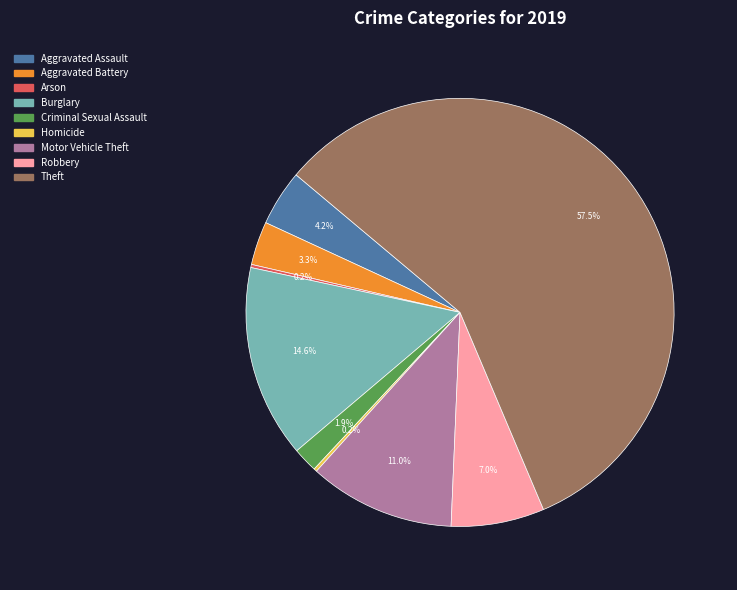

The Aggravated Battery slice represents 3% of the pie. True or false?

True